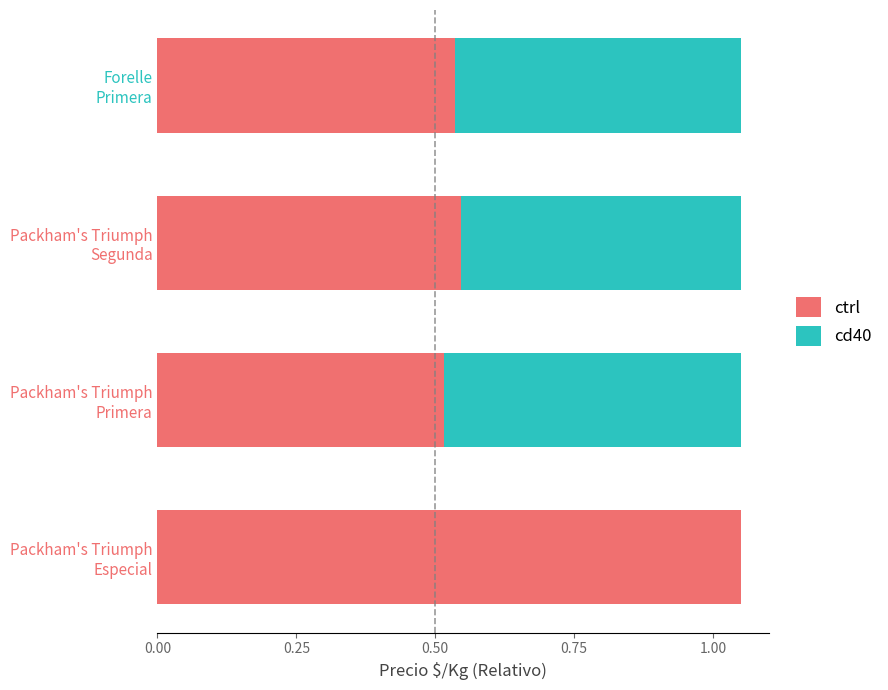

What is the sum of all ctrl values?

2.6